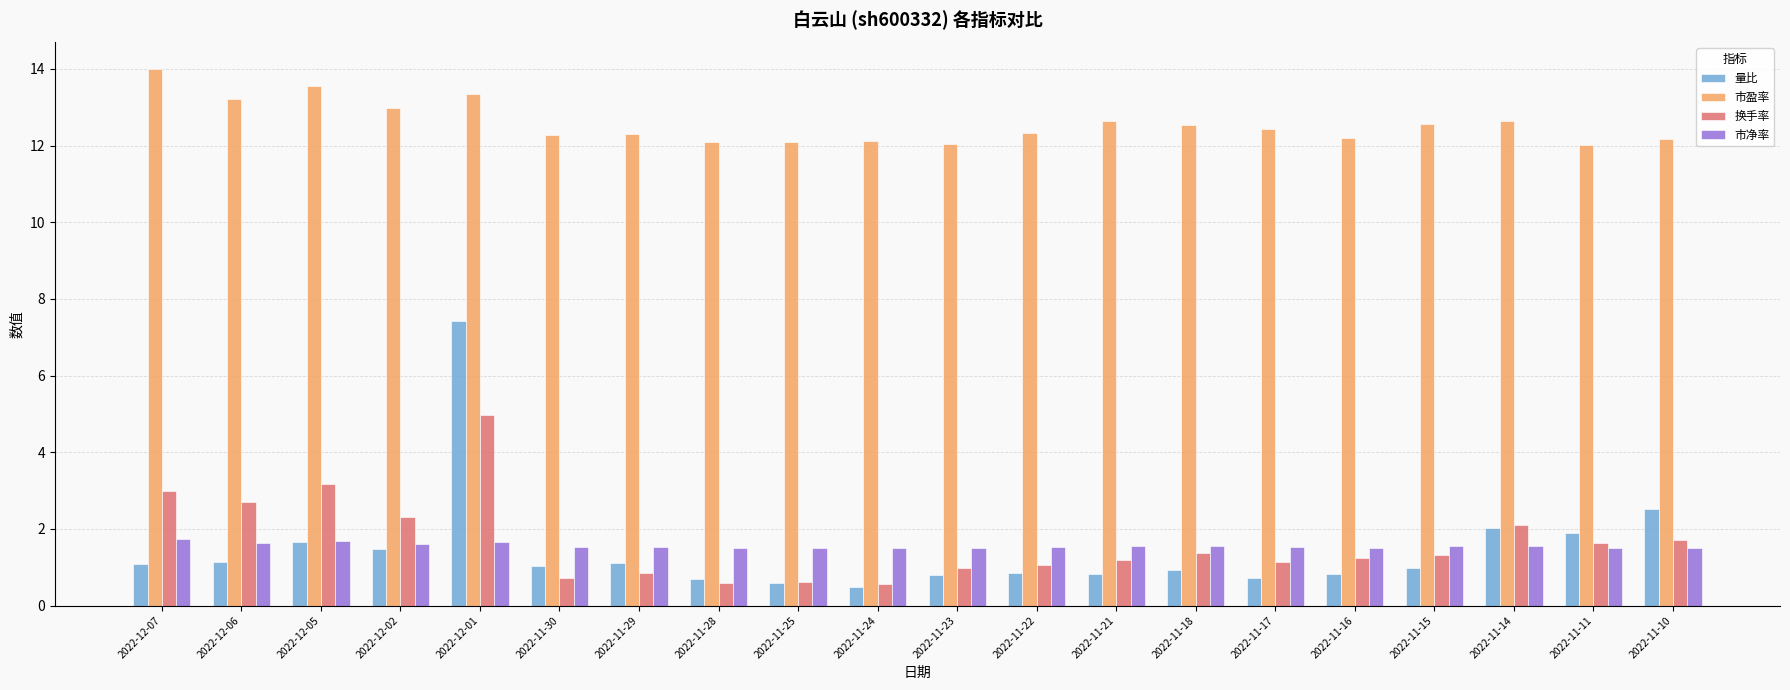

At which category is the sum across all series the highest?

2022-12-01